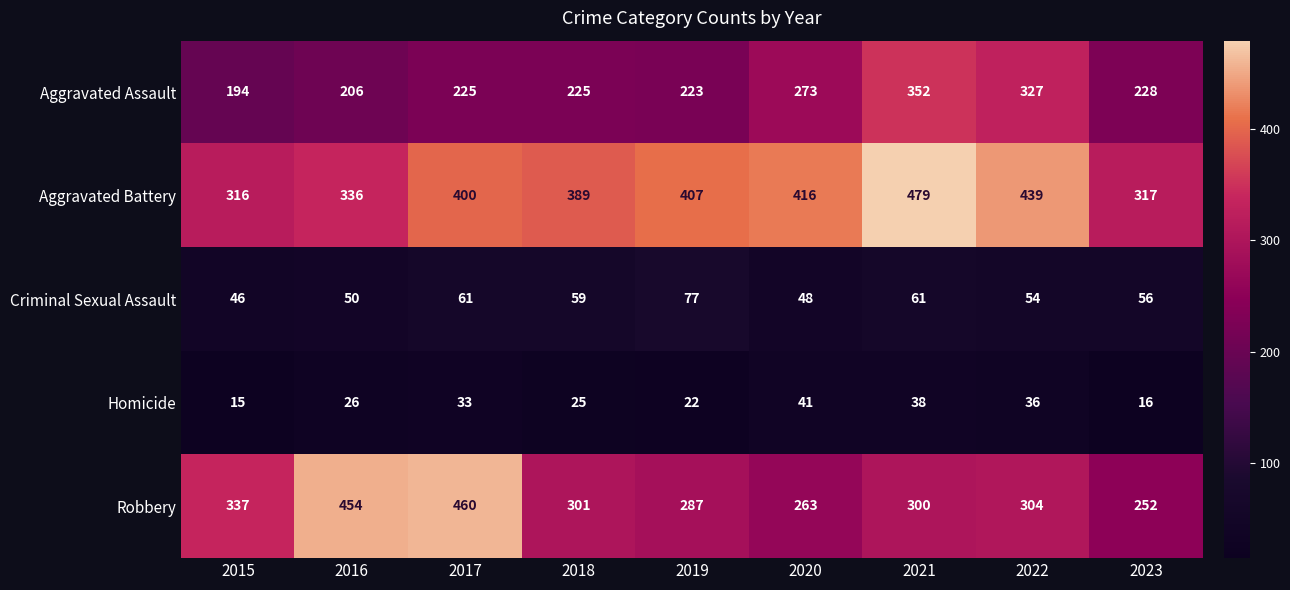

Rank the series by their maximum value, from lowest to highest.

Homicide, Criminal Sexual Assault, Aggravated Assault, Robbery, Aggravated Battery